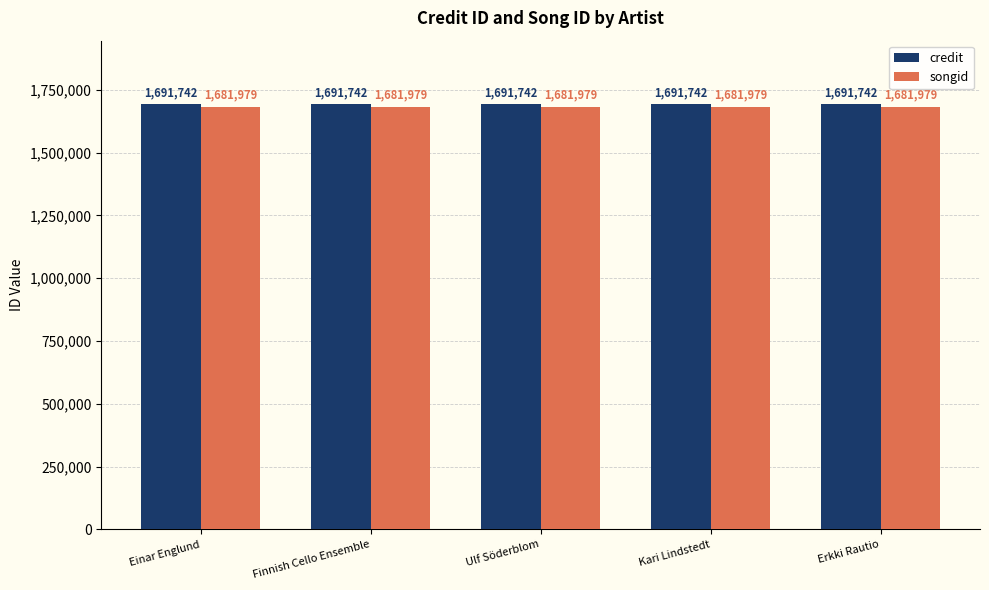

Rank the series by their average value, from lowest to highest.

songid, credit